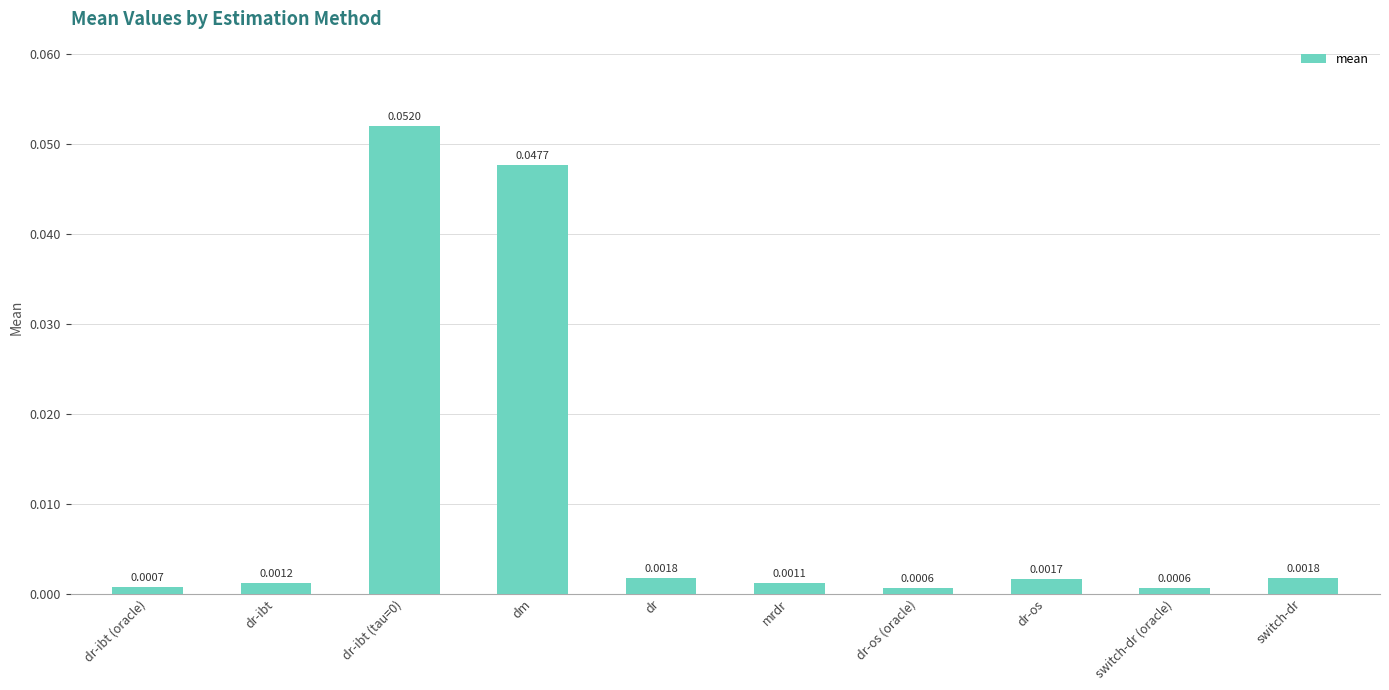

What is the label of the 5th bar from the right?

mrdr